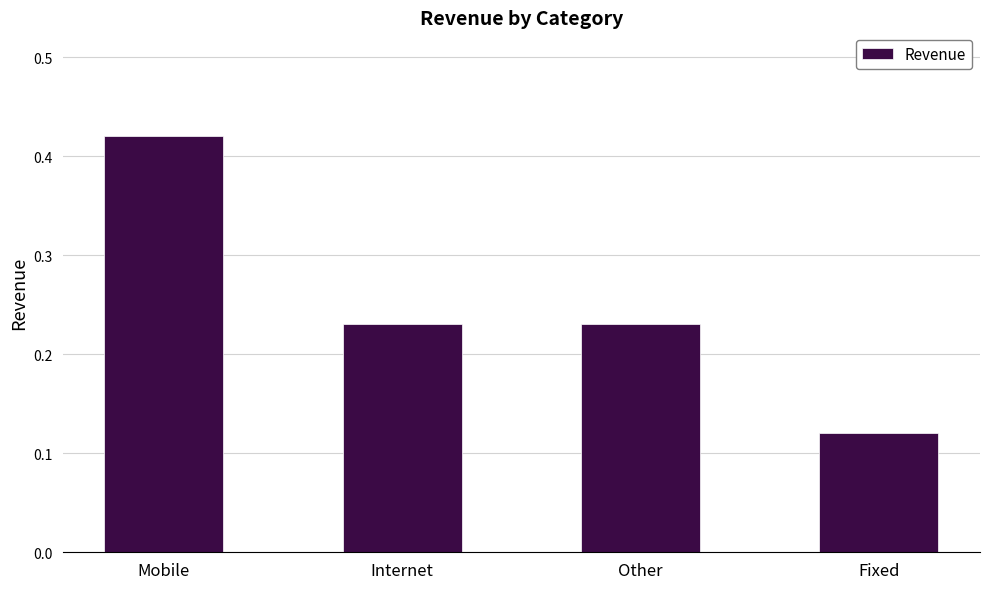

Does the chart contain any negative values?

No